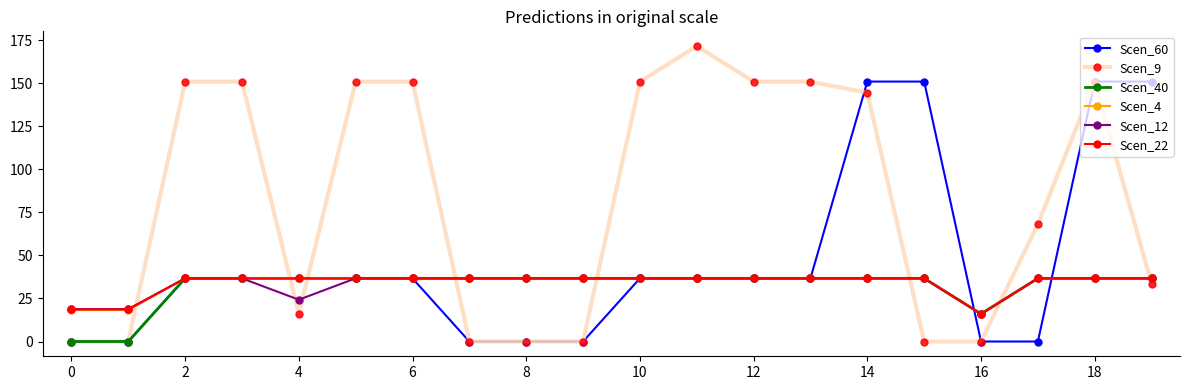

What are all the series names shown in the legend?

Scen_60, Scen_9, Scen_40, Scen_4, Scen_12, Scen_22